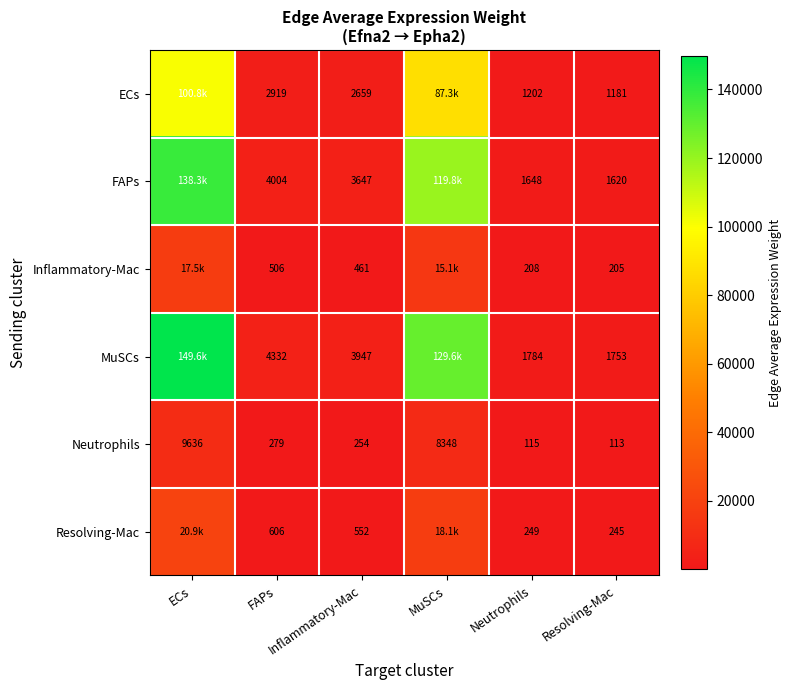

The value of Inflammatory-Mac at FAPs is 287.7. True or false?

False